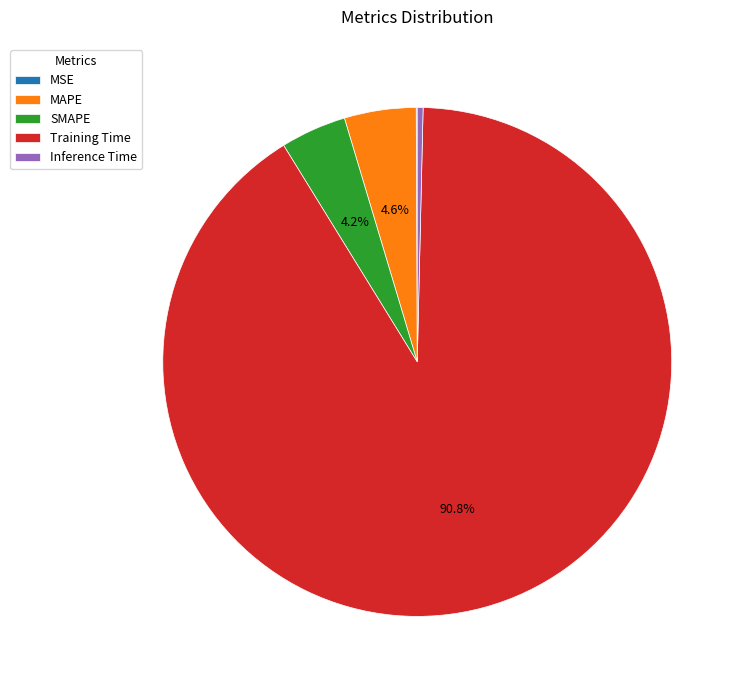

To the nearest percent, what percentage of the pie is MAPE?

5%